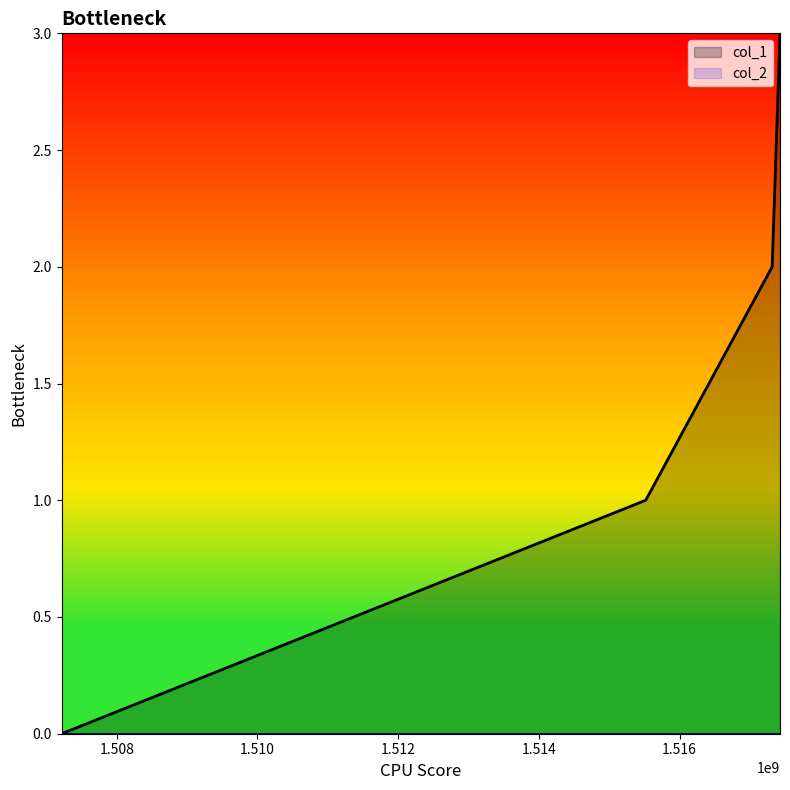

Which has a higher value, 1517313915 or 1507217605?

1517313915